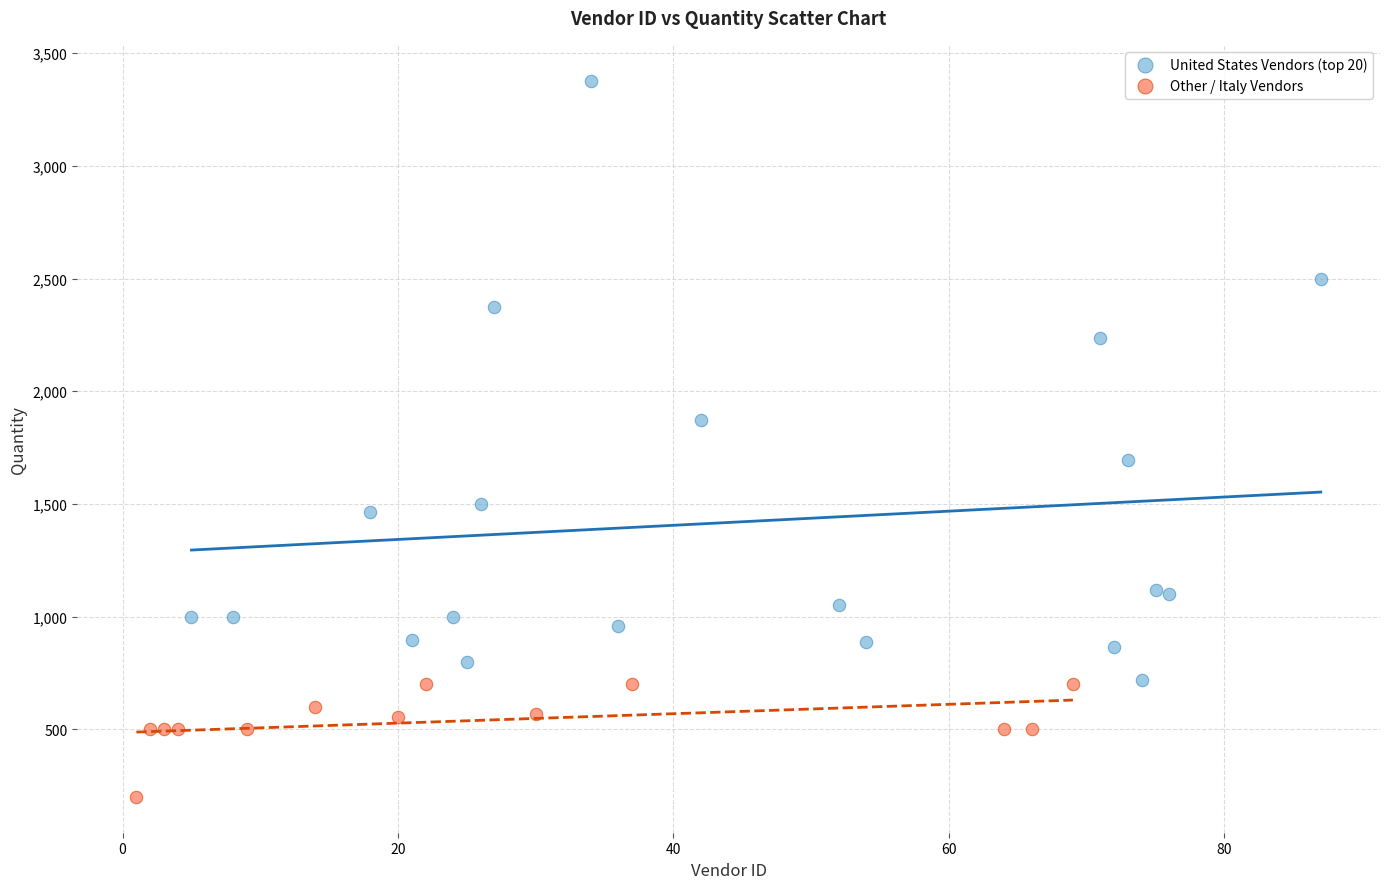

Which series contains the lowest Y value?

Other / Italy Vendors